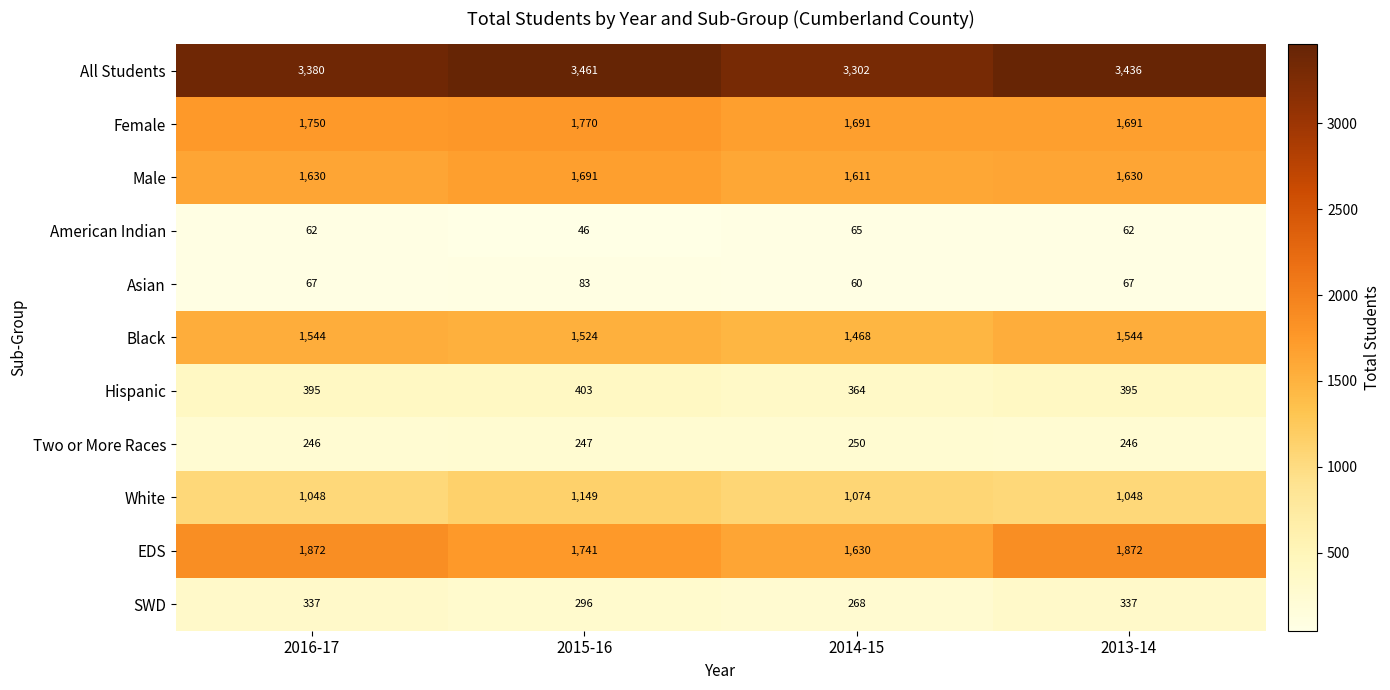

What is the spread (max minus min) of values at 2013-14?

3374